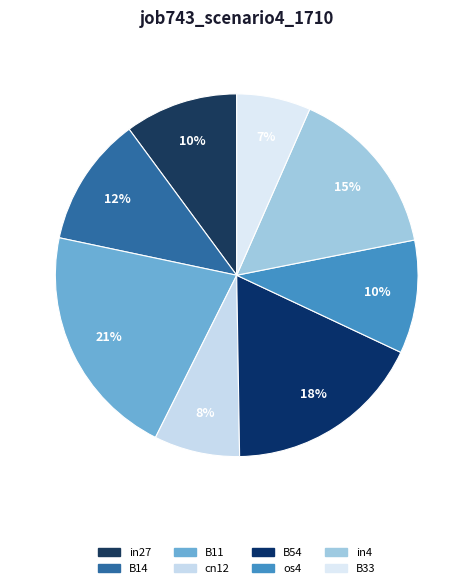

How many slices are in this pie chart?

8